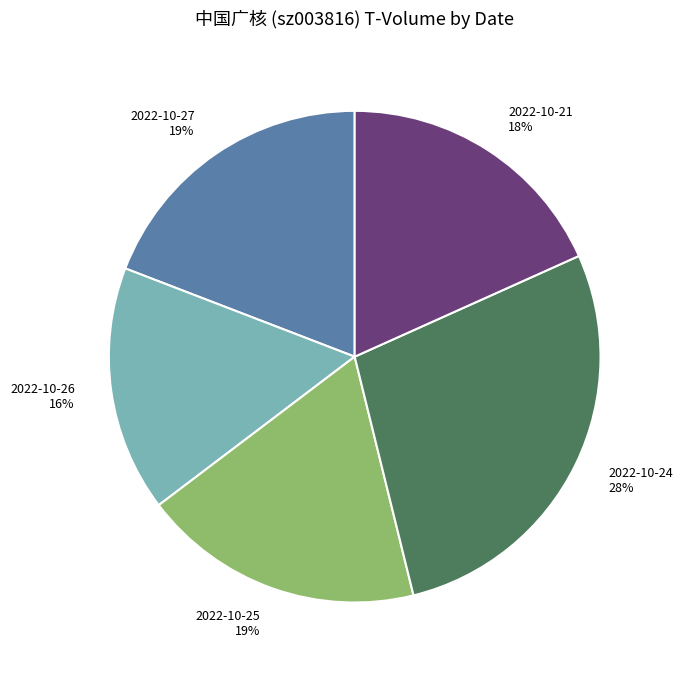

Does any single category account for the majority?

No